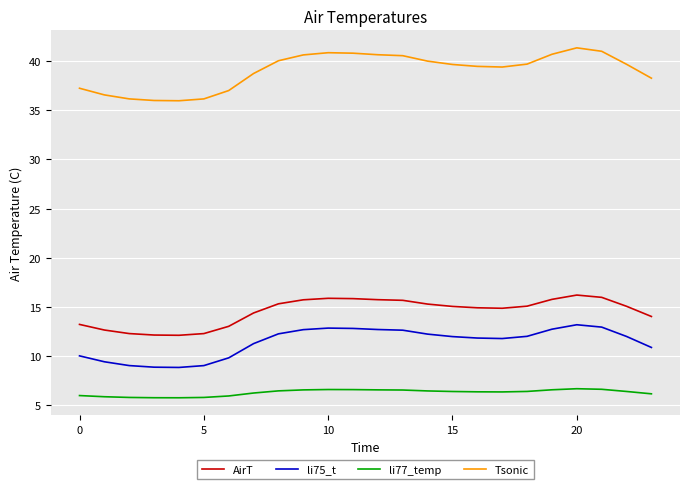

What is the minimum value shown in the chart?

5.8